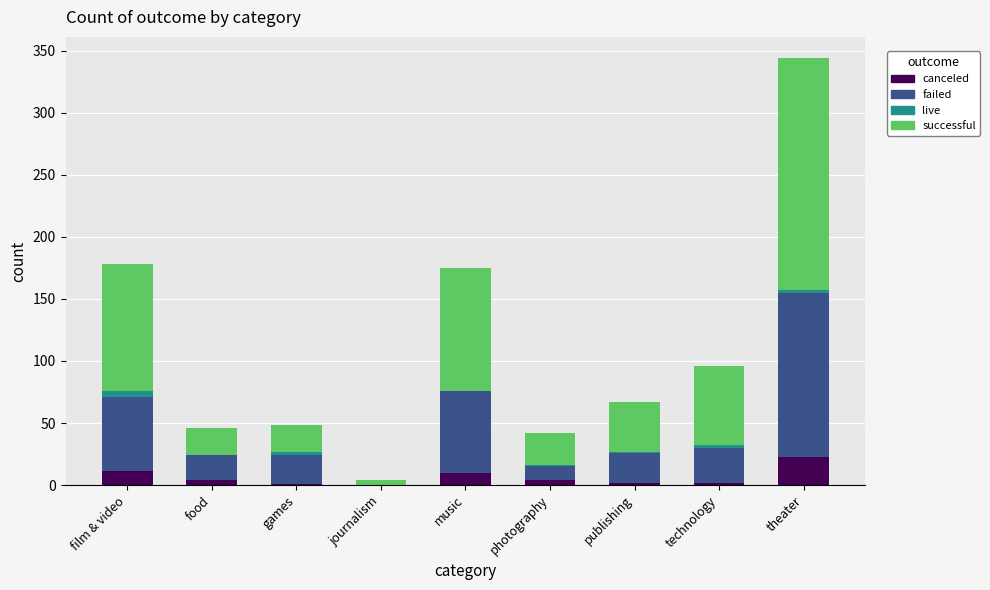

Which category has the highest value in the canceled series?

theater